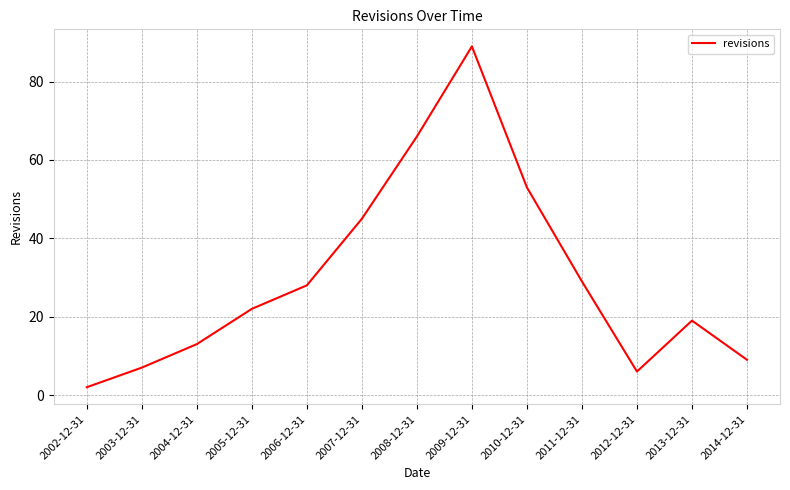

Between 2013-12-31 and 2010-12-31, which is larger?

2010-12-31